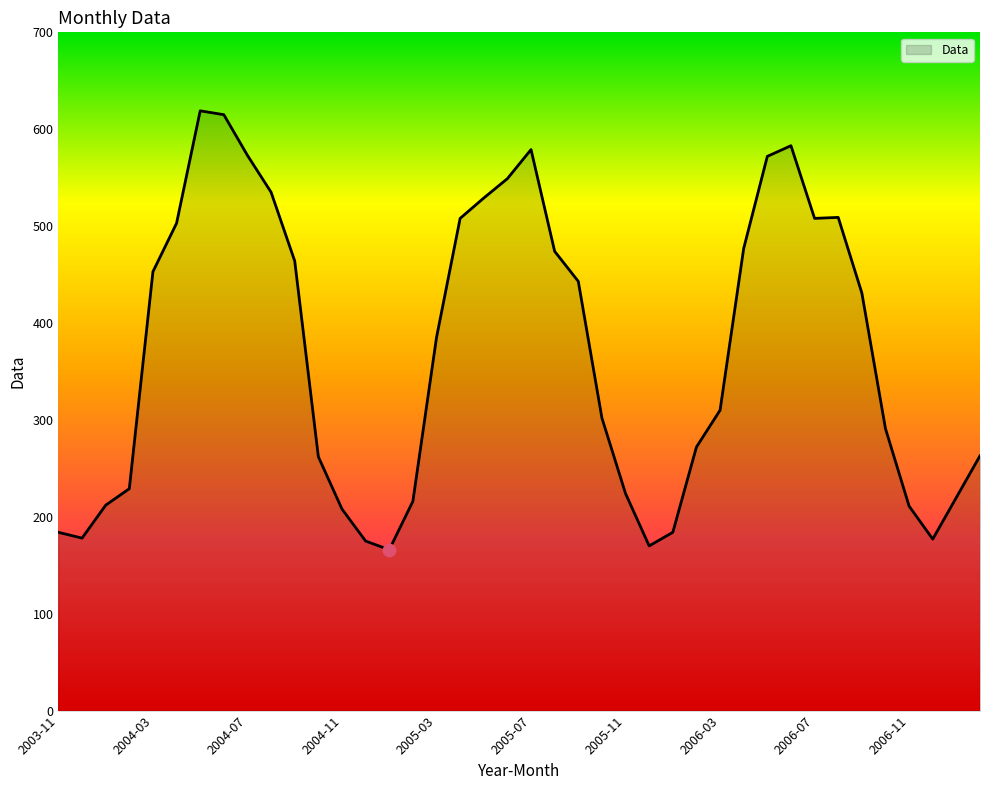

What is the smallest value displayed?

166